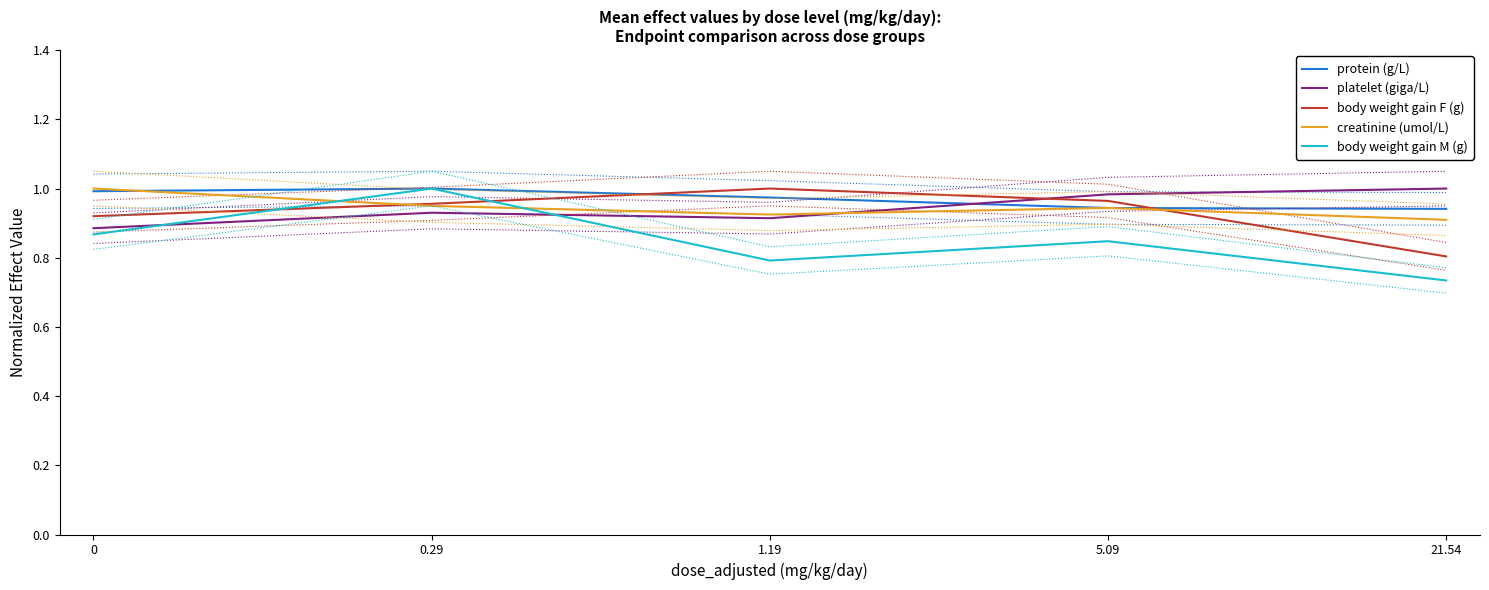

How many intersections are there between platelet (giga/L) and protein (g/L)?

1